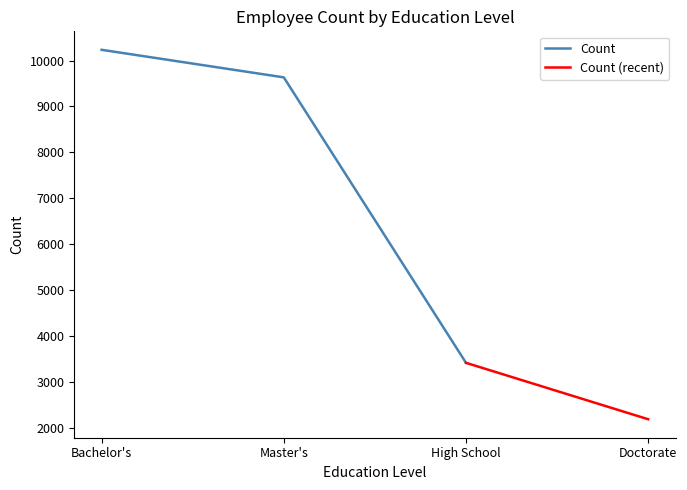

What is the difference between the second highest and second lowest values?

6214